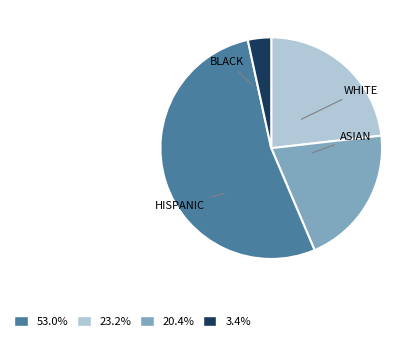

Is there a majority slice in this chart?

Yes